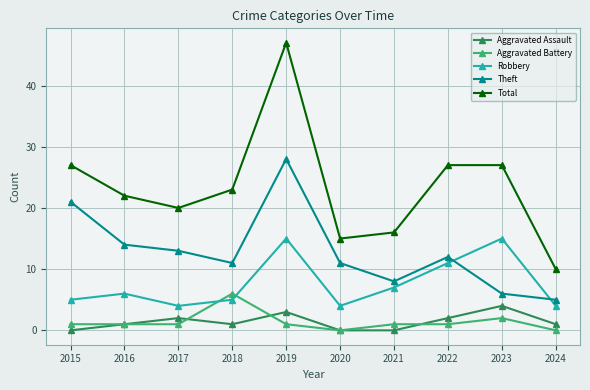

What is the minimum value for Theft?

5